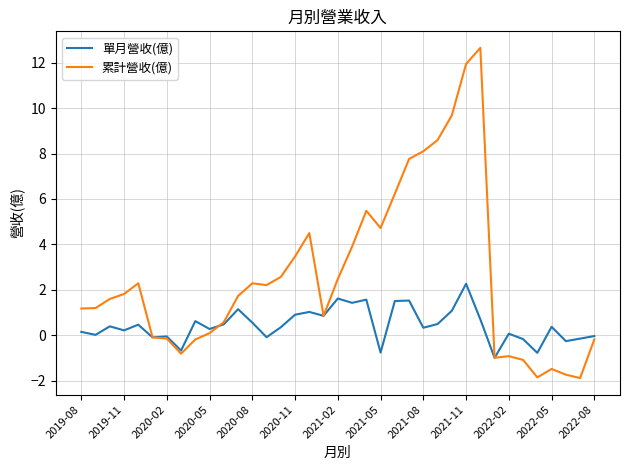

What is the minimum value shown in the chart?

-1.9